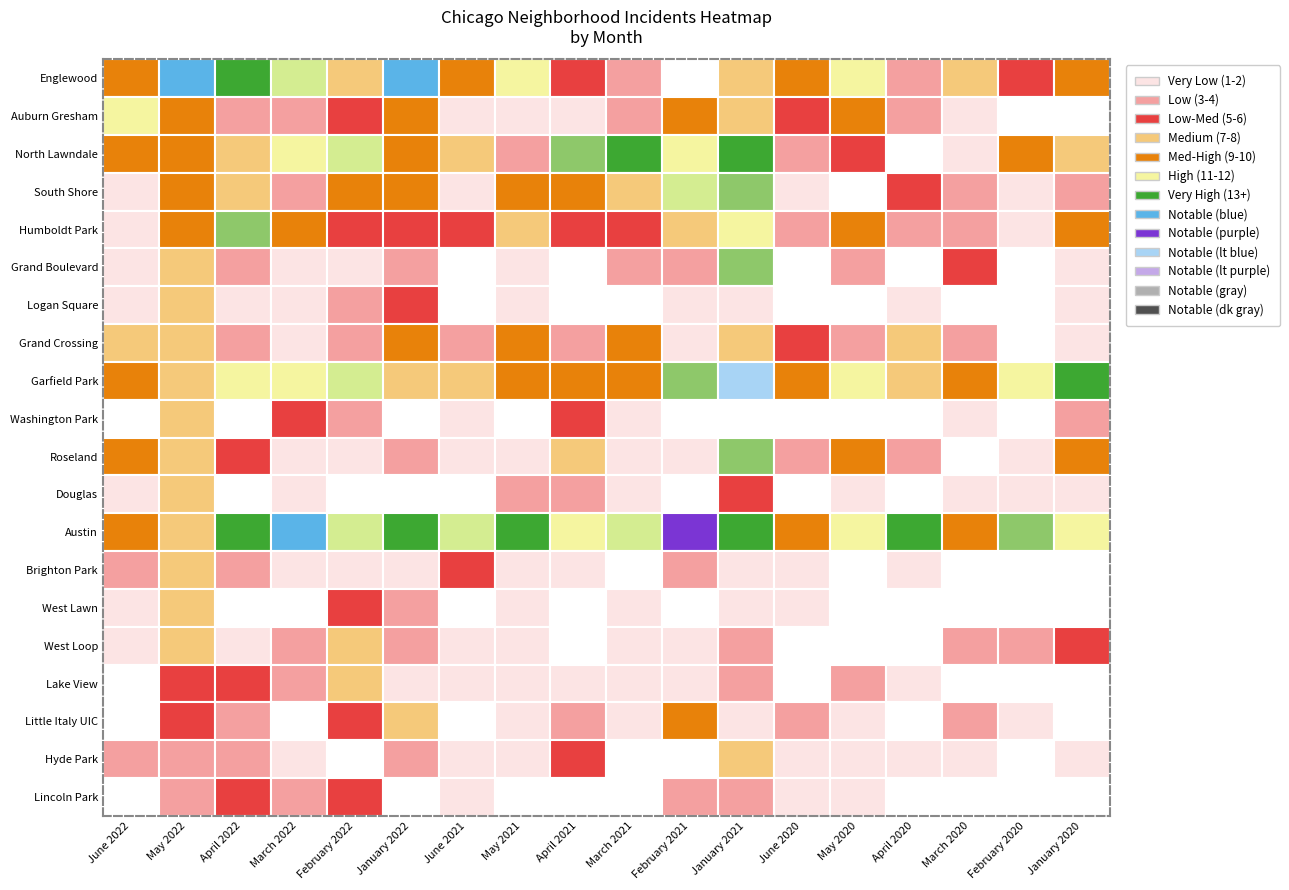

Is the value of South Shore at West Loop greater than the value of Washington Park at Lake View?

Yes